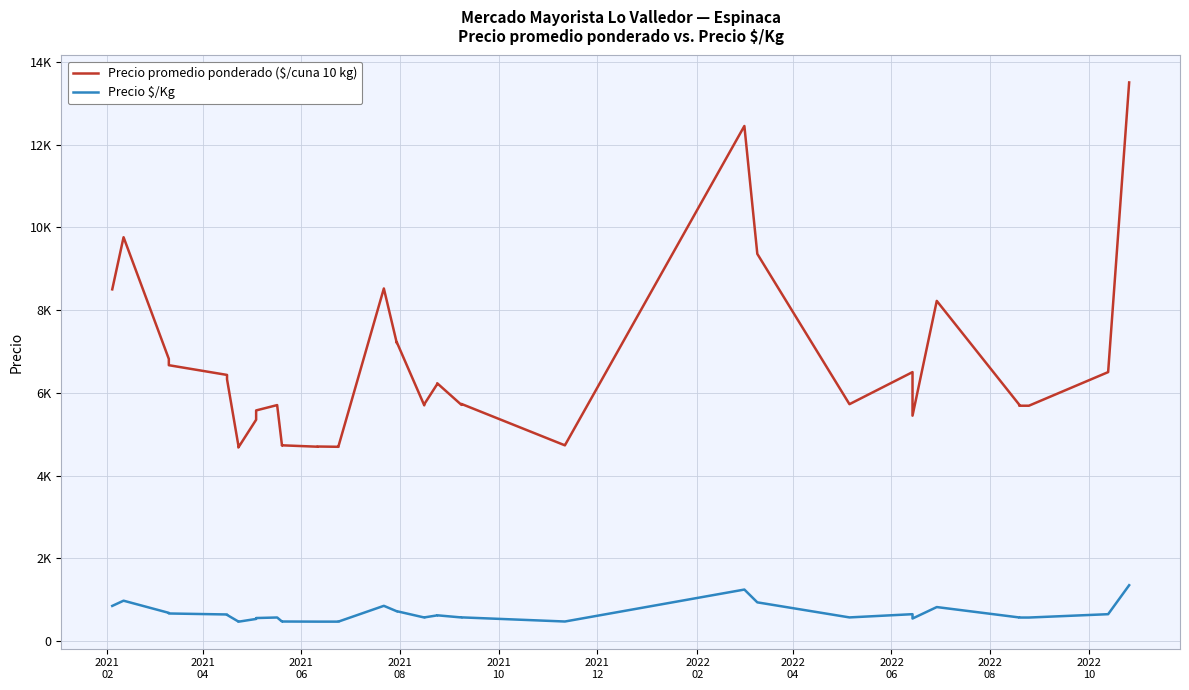

What is the average value of the Precio $/Kg series?

642